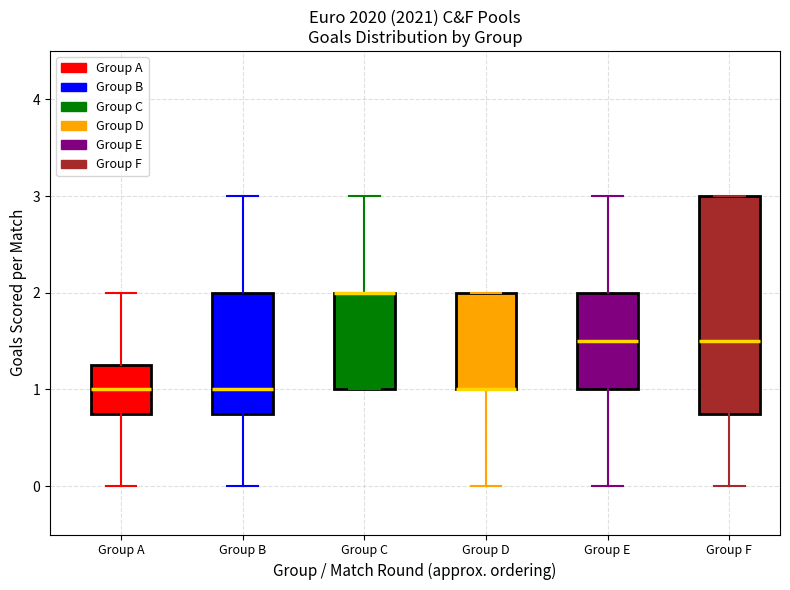

Reading left to right, transcribe this box plot: for each box, give where its median line is, the range the box spans, and where its two whiskers end, as read against the y-axis. The values are not printed on the chart, so give them approximately, as read against the axis.

Group A: median 1.0, box 0.8 to 1.3, whiskers 0.0 to 2.0
Group B: median 1.0, box 0.8 to 2.0, whiskers 0.0 to 3.0
Group C: median 2.0 (drawn on the box's upper edge), box 1.0 to 2.0, whiskers 1.0 to 3.0
Group D: median 1.0 (drawn on the box's lower edge), box 1.0 to 2.0, whiskers 0.0 to 2.0
Group E: median 1.5, box 1.0 to 2.0, whiskers 0.0 to 3.0
Group F: median 1.5, box 0.8 to 3.0, whiskers 0.0 to 3.0